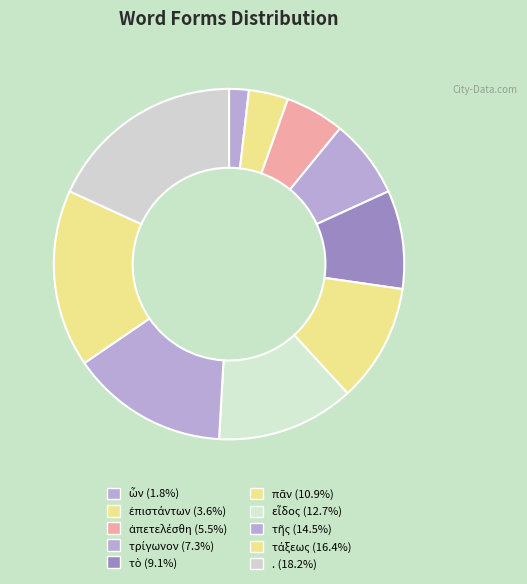

Combined, do ἀπετελέσθη and τὸ account for over 50%?

No